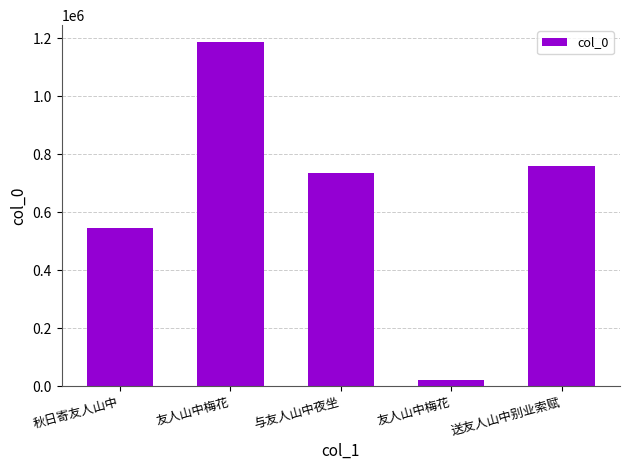

Reading left to right, transcribe all the data shown in this chart.

秋日寄友人山中=546414	友人山中梅花=1185031	与友人山中夜坐=733405	友人山中梅花=21054	送友人山中别业索赋=759151